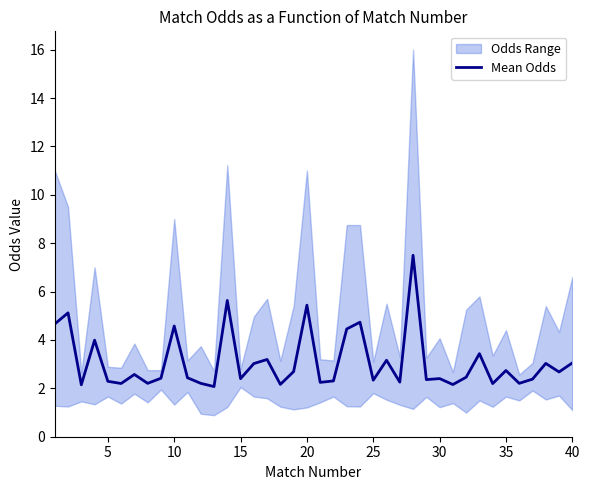

Reading left to right, list all the values displayed in this chart.

4.7	5.1	2.1	4.0	2.3	2.2	2.6	2.2	2.4	4.6	2.4	2.2	2.1	5.6	2.4	3.0	3.2	2.2	2.7	5.4	2.2	2.3	4.5	4.7	2.3	3.2	2.3	7.5	2.4	2.4	2.2	2.5	3.4	2.2	2.7	2.2	2.4	3.0	2.7	3.0